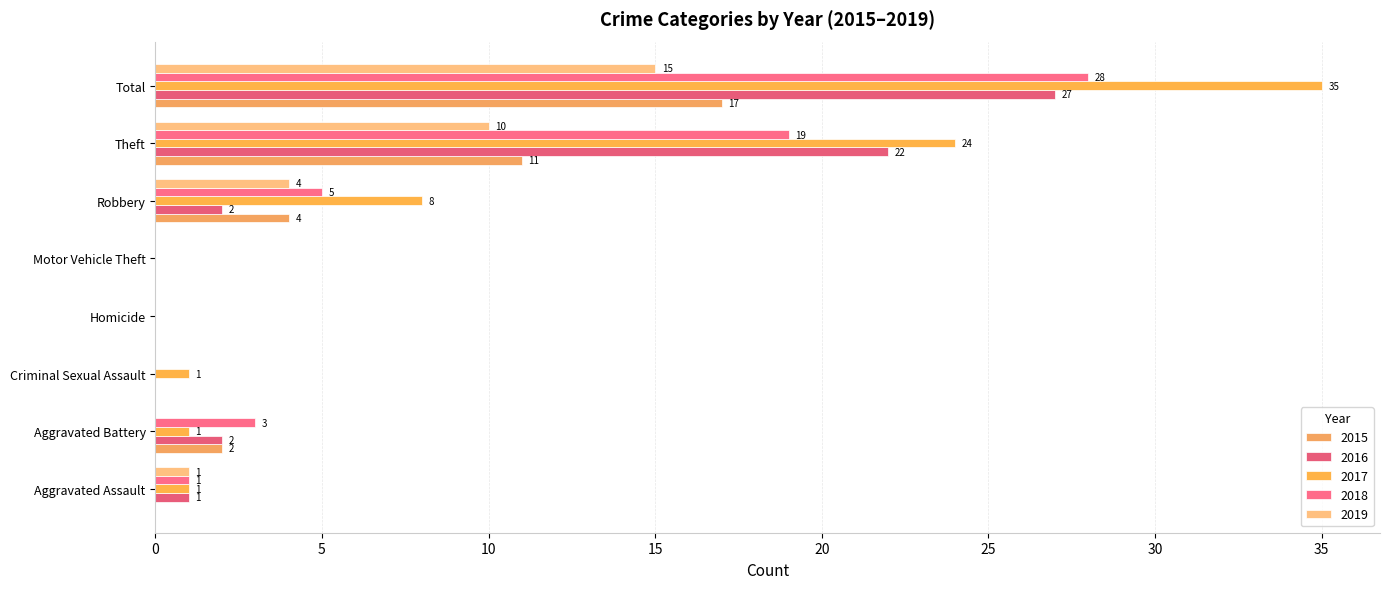

What are all the series names shown in the legend?

2015, 2016, 2017, 2018, 2019